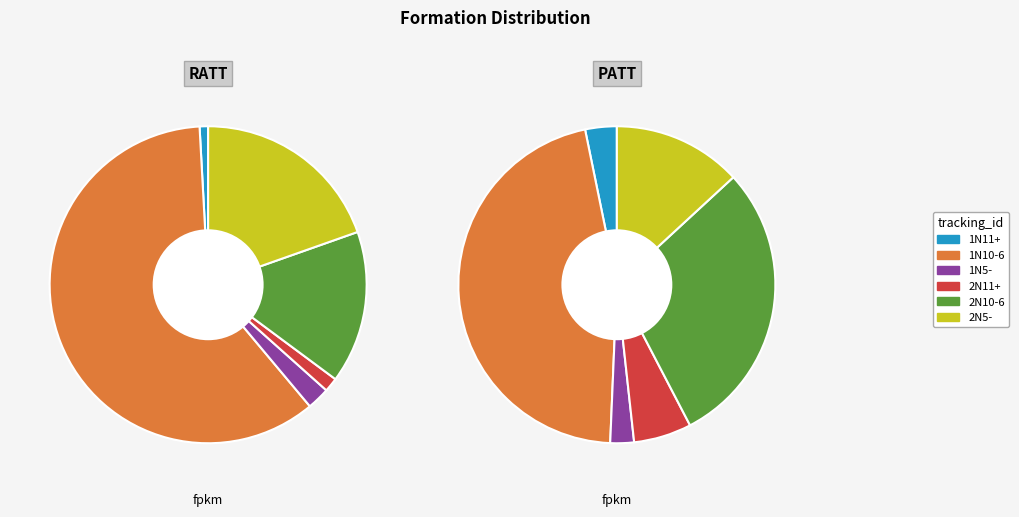

Which series has the largest range (max minus min)?

2N10-6